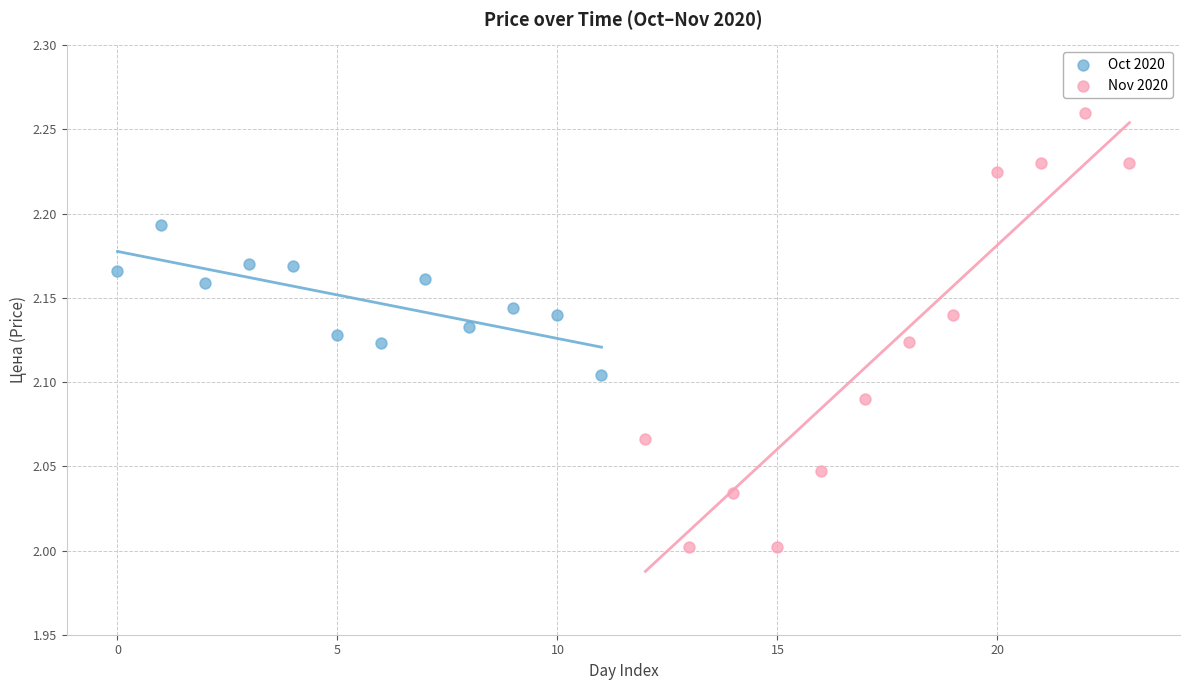

Which series has the widest spread of Y values?

Nov 2020